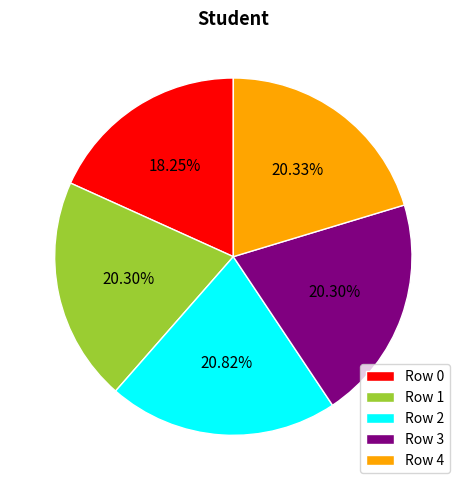

To the nearest percent, what portion does Row 0 represent?

18%